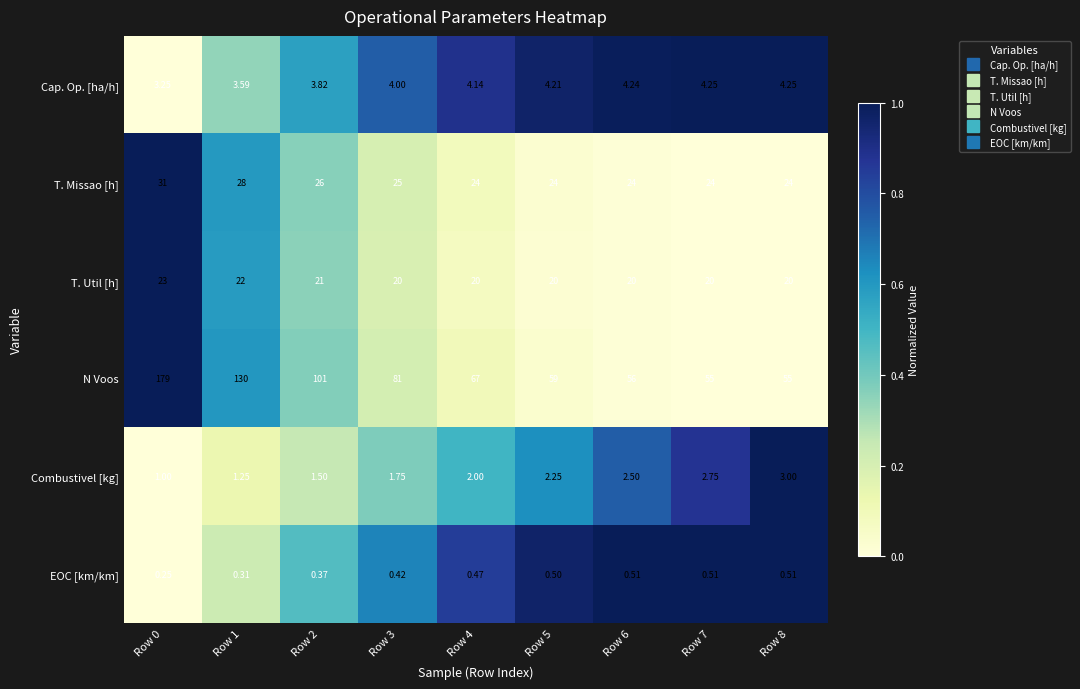

List the series in order of their peak value, lowest first.

EOC [km/km], Combustivel [kg], Cap. Op. [ha/h], T. Util [h], T. Missao [h], N Voos